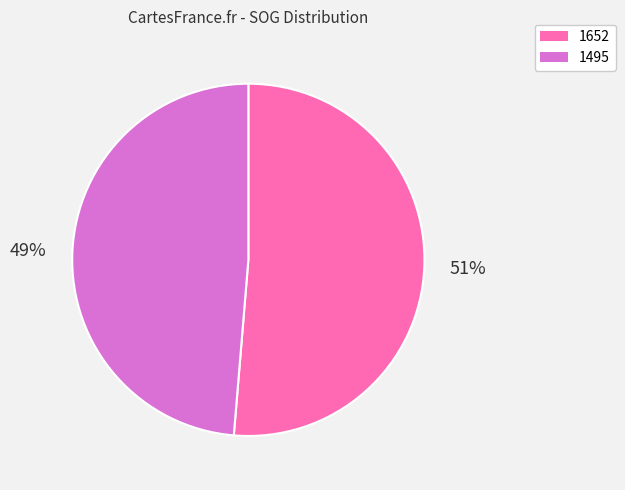

To the nearest percent, what portion does 1495 represent?

49%